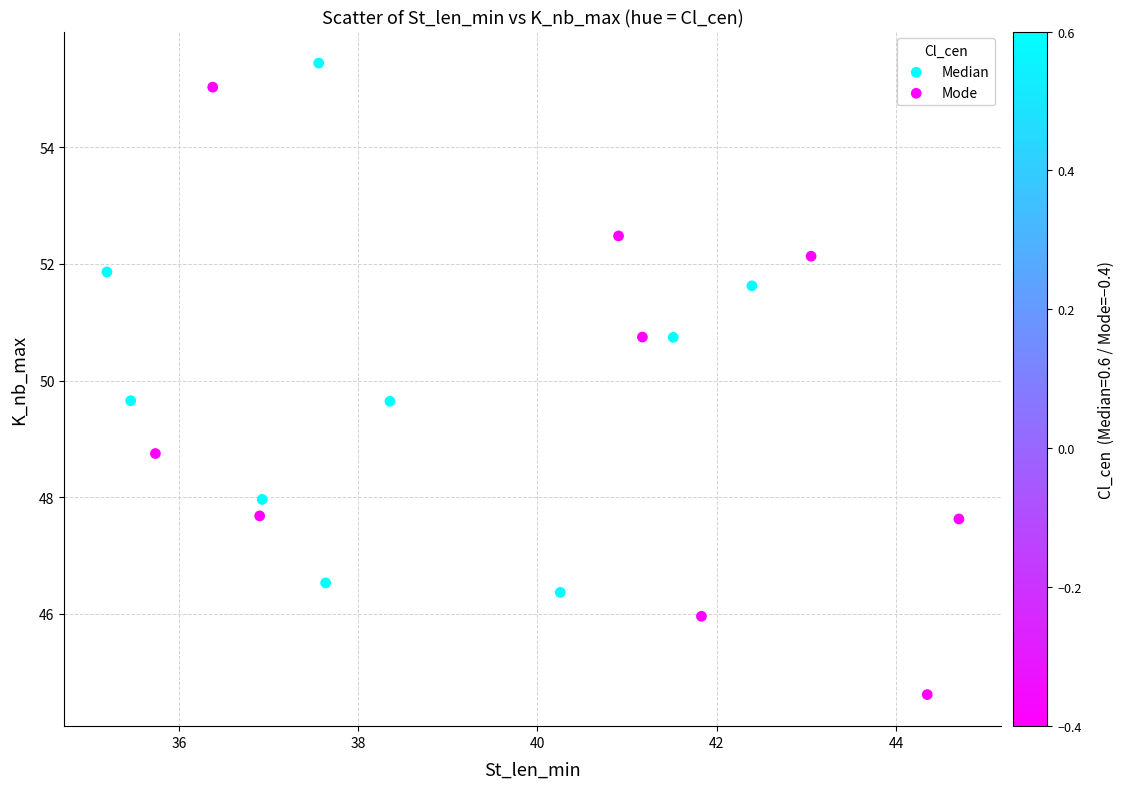

Which series has the widest spread of Y values?

Mode